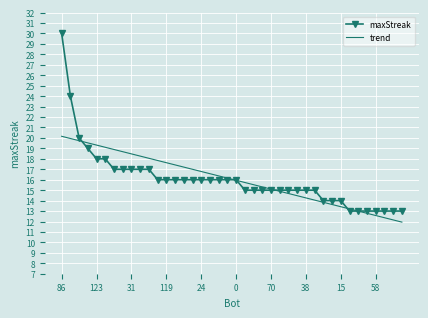

What is the smallest value displayed?

11.9